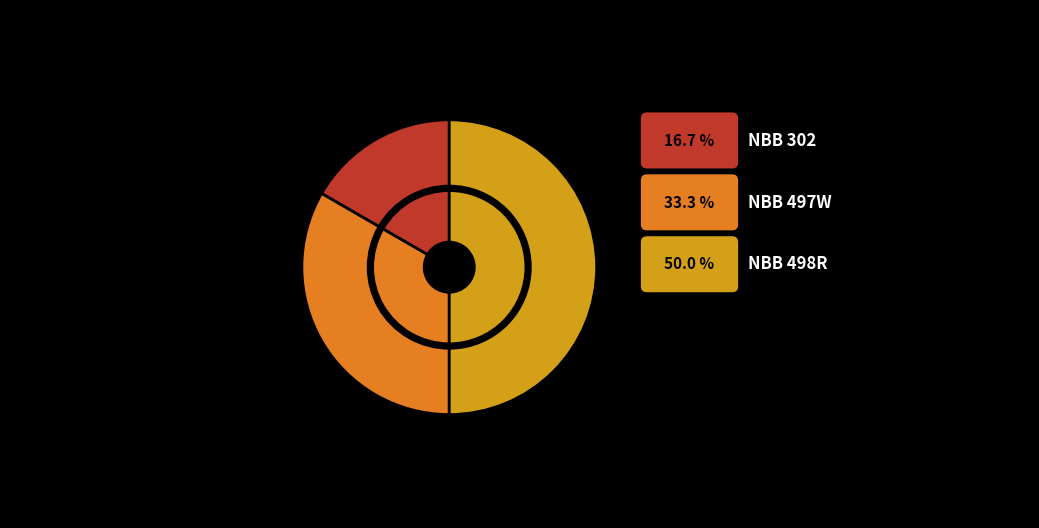

To the nearest percent, what is the difference between the NBB 497W and NBB 498R slice percentages?

17%